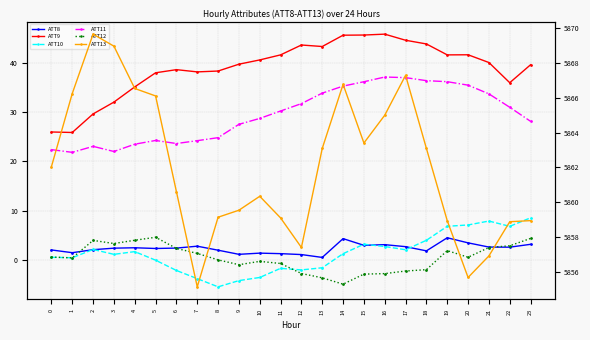

At how many categories does at least one series exceed 1949?

24